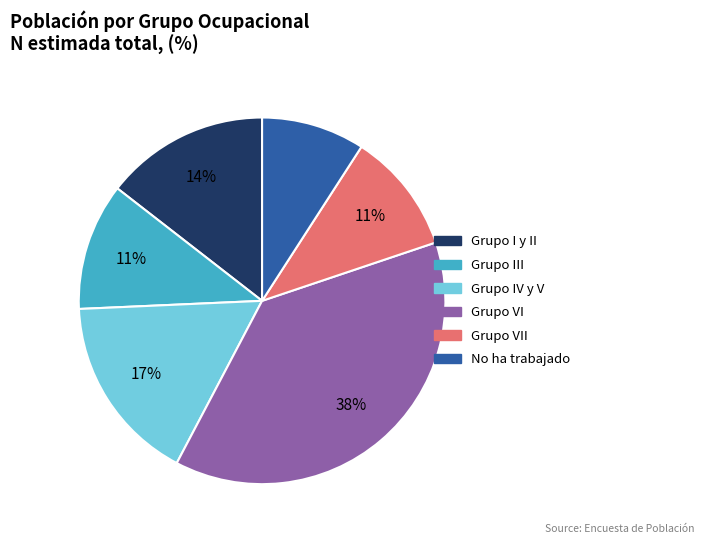

Count the number of slices in the pie.

6